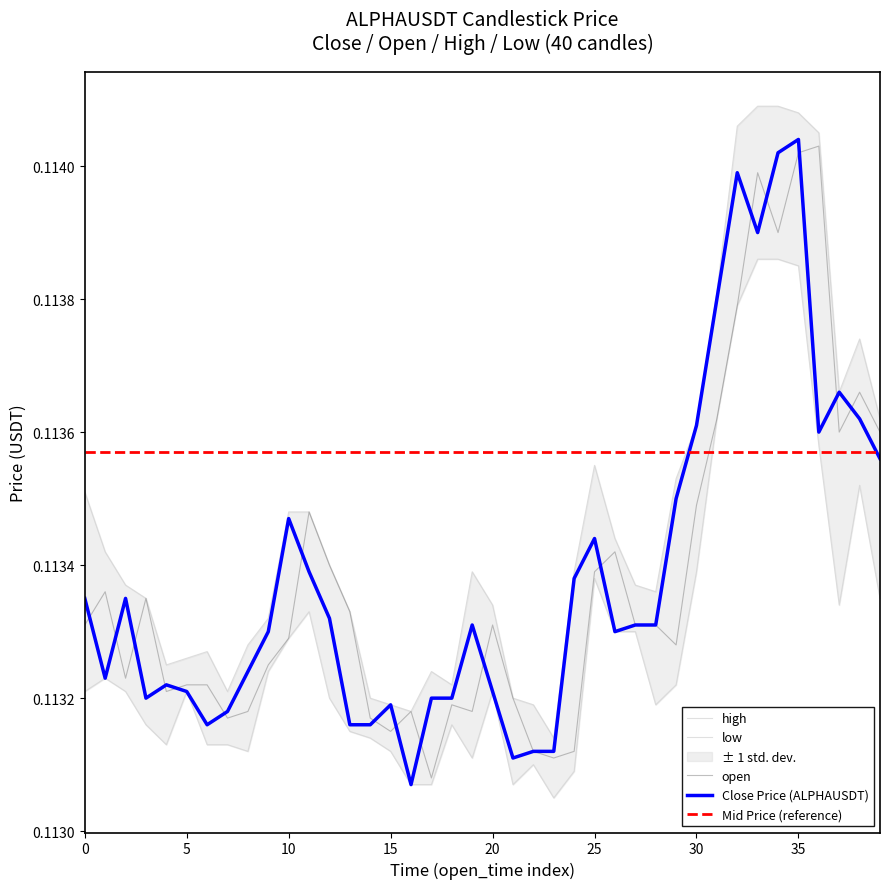

At which label does high reach its minimum?

23